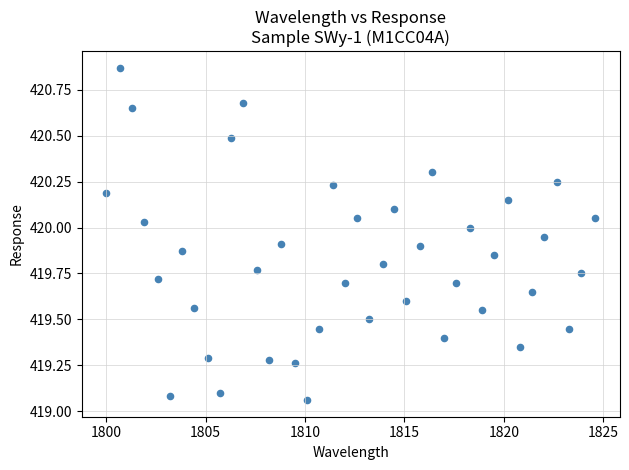

What is the range of Y values (max minus min)?

1.8